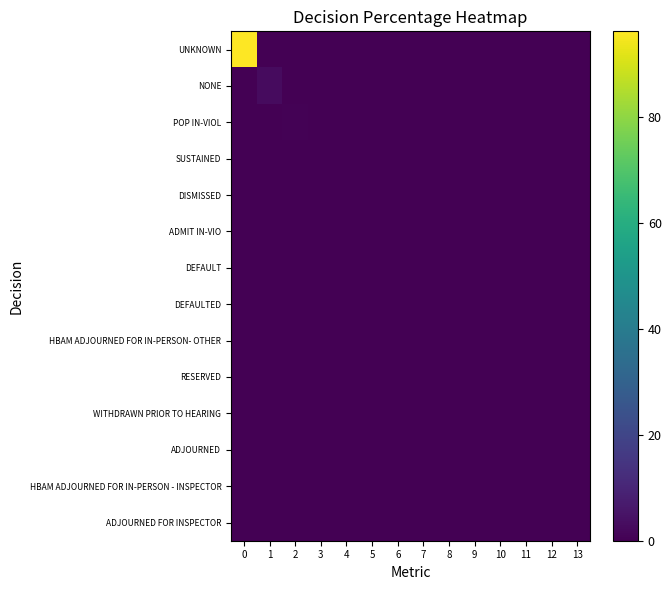

How many series are shown in this chart?

14